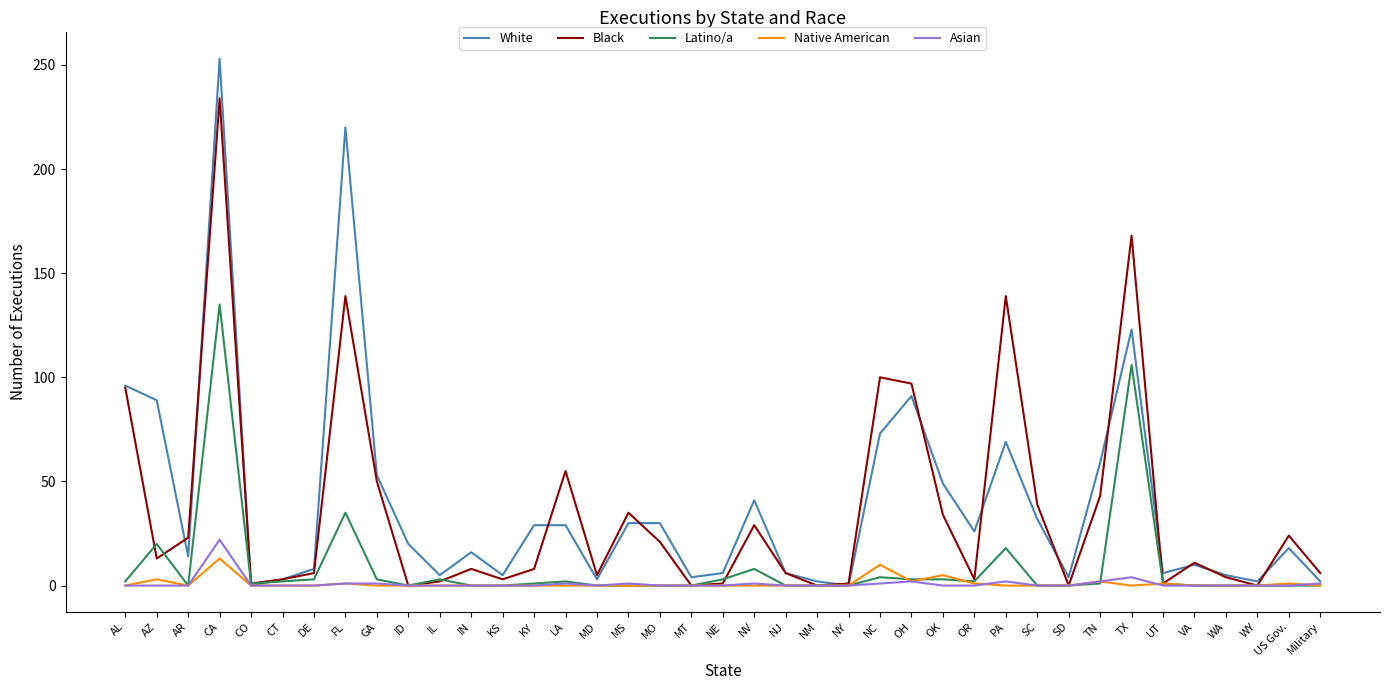

Which series ends up on top after the final intersection of White and Black?

Black